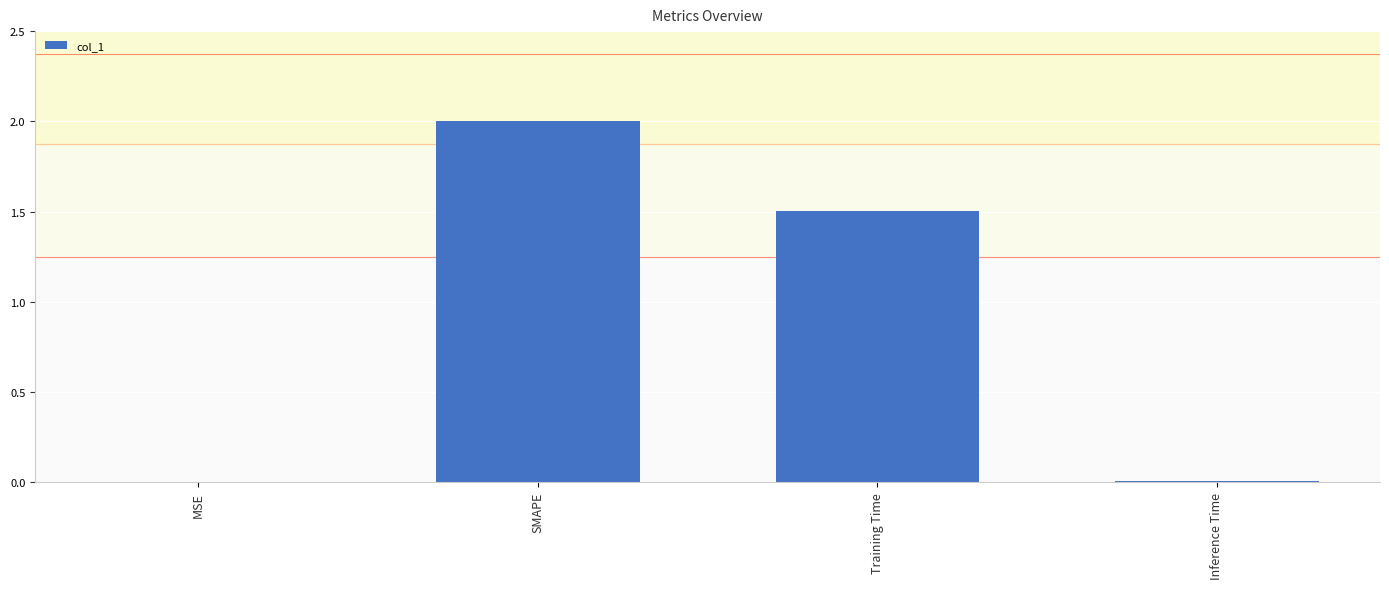

Which has a higher value, SMAPE or Training Time?

SMAPE